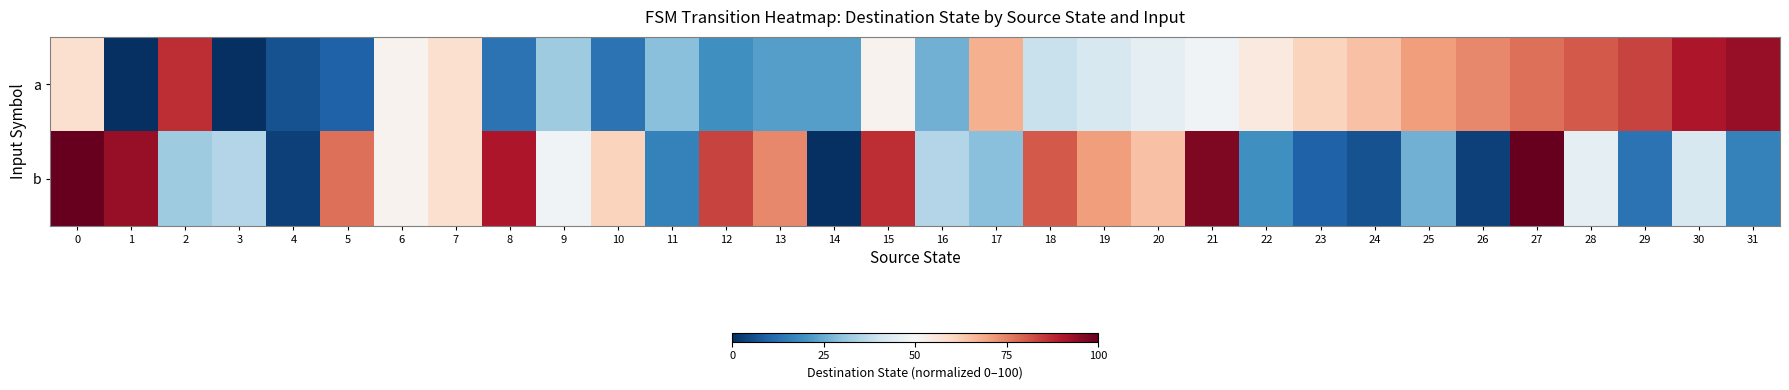

Which label corresponds to the smallest value in the chart?

1